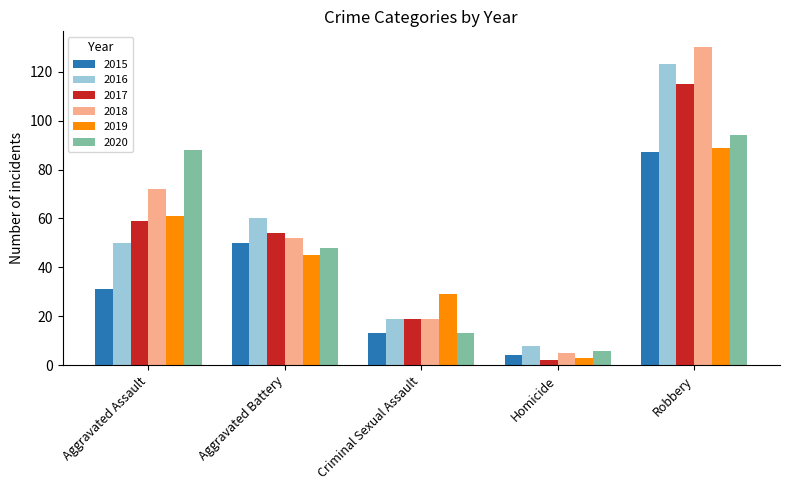

What is the maximum value for 2017?

115